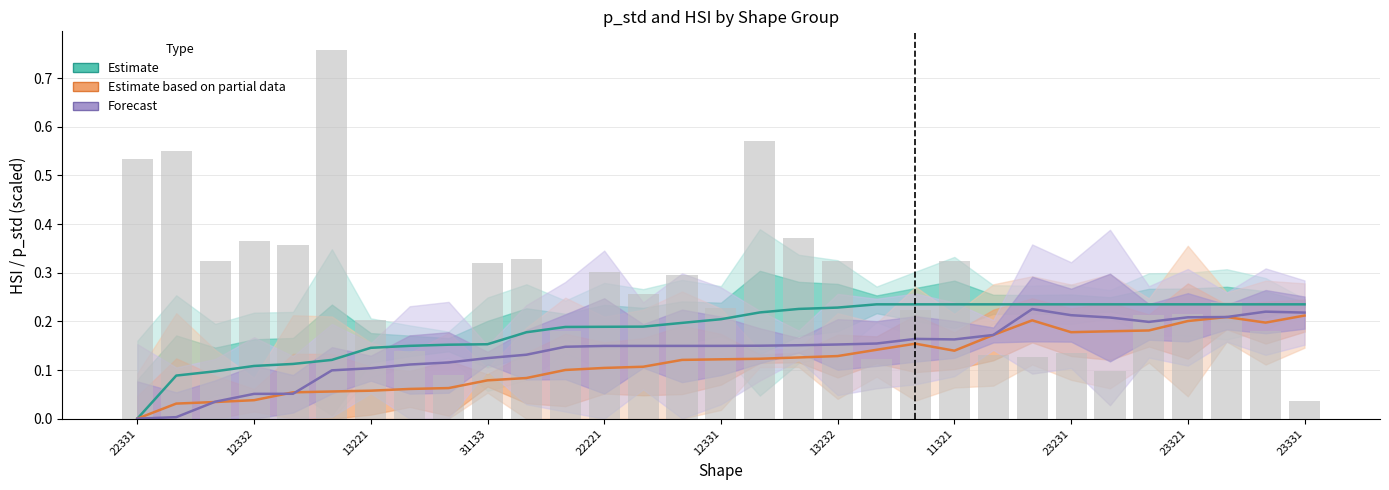

The Estimate based on partial data series shows 0.1 at 19. True or false?

False